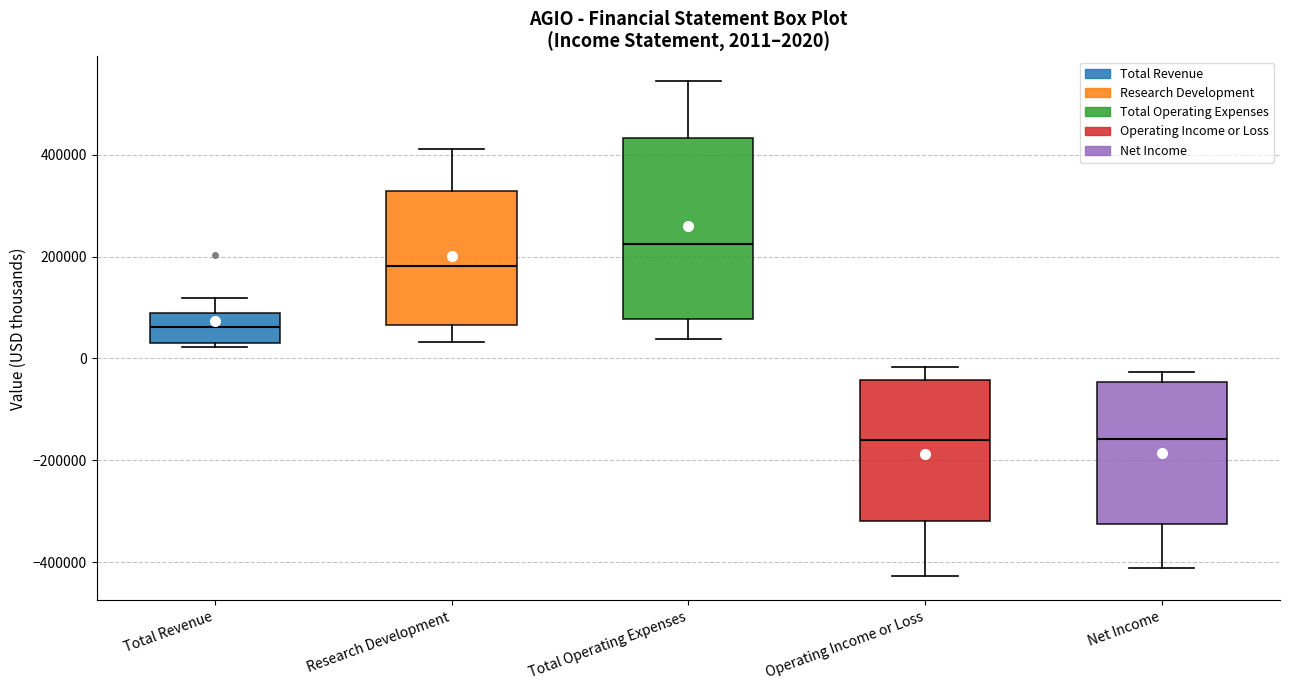

Which box's median line is the highest?

Total Operating Expenses